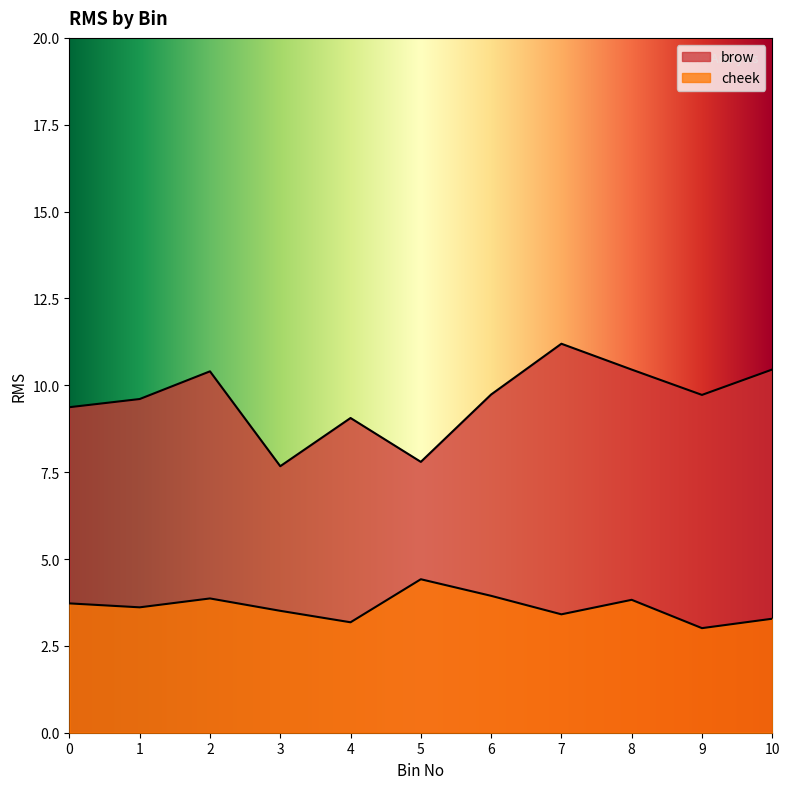

Reading left to right, what are all the values shown in this chart?

brow: 9.4	9.6	10.4	7.7	9.1	7.8	9.7	11.2	10.5	9.7	10.5
cheek: 3.7	3.6	3.9	3.5	3.2	4.4	3.9	3.4	3.8	3.0	3.3